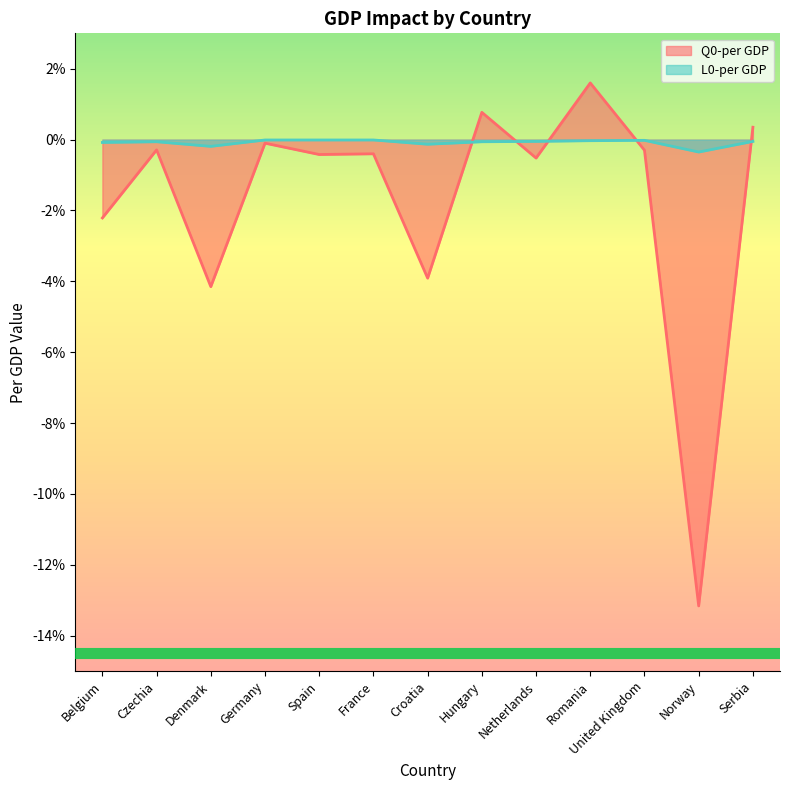

The L0-per GDP series shows -0.0 at France. True or false?

True